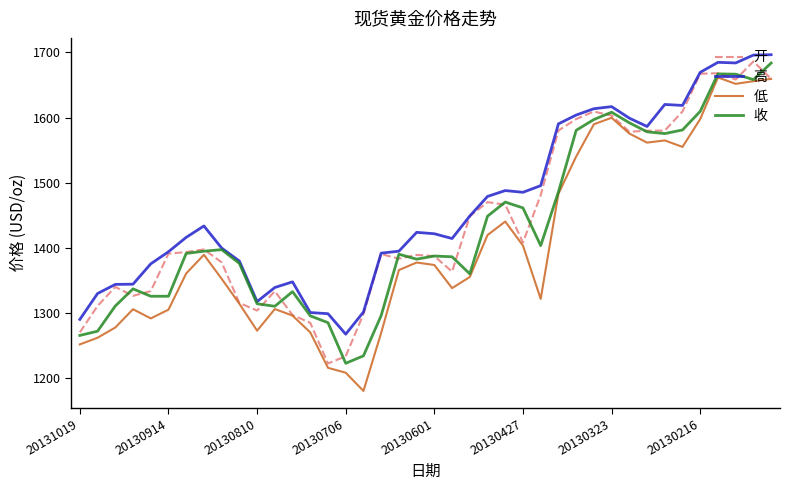

What is the maximum value for 开?

1686.2